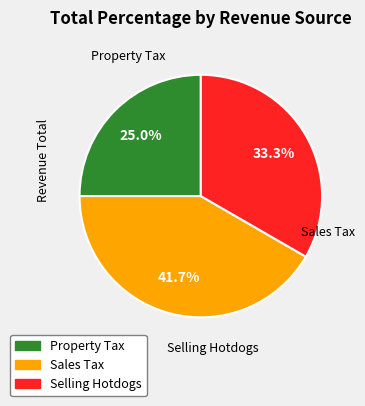

Count the number of slices in the pie.

3